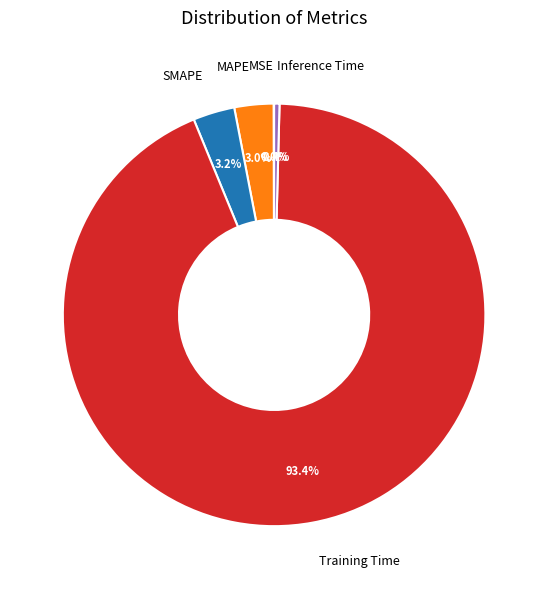

What is the total percentage of Inference Time and Training Time?

93.8%